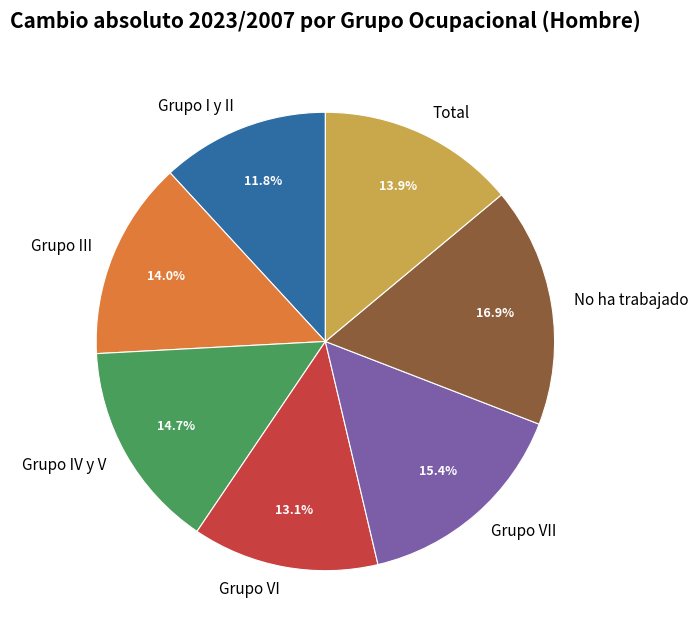

True or false: Grupo III accounts for 14% of the total.

True